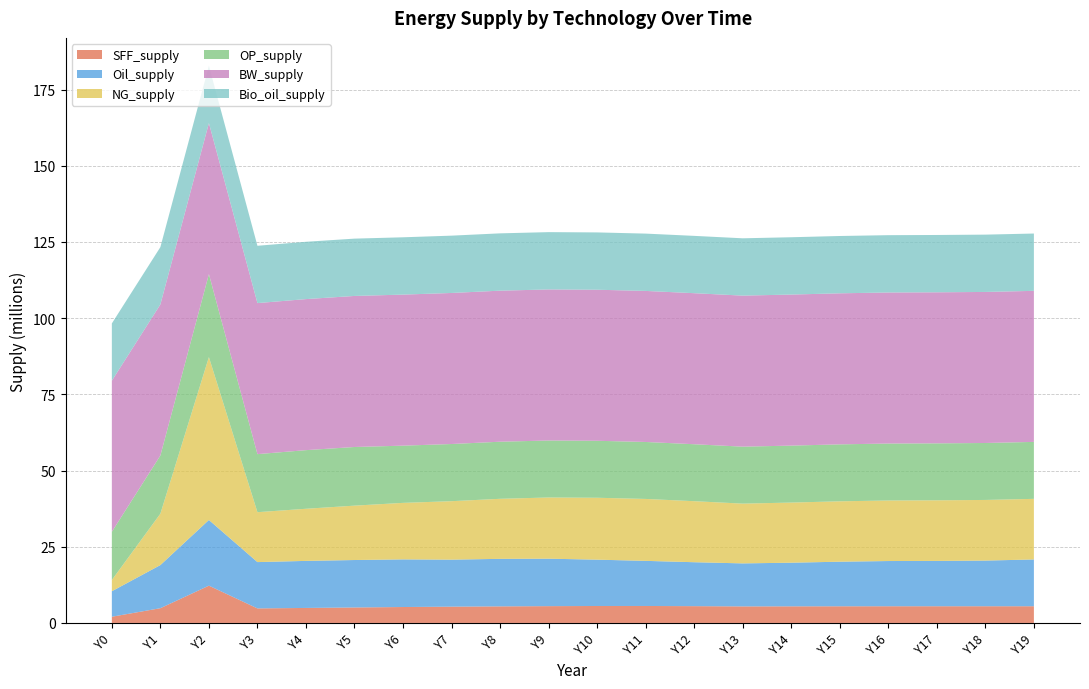

Reading right to left, extract all data points from this chart.

SFF_supply: 5480370.6	5481698.2	5480765.9	5476118.3	5466213.6	5449729.8	5425668.4	5508743.4	5567807.5	5563539.6	5511869.4	5439544.1	5347150.2	5225295.4	5078030.5	4923041.9	4768287.0	12231994.1	4837847.8	2037600.8
Oil_supply: 15346954.9	14979251.6	14869036.5	14835248.8	14626071.4	14315162.4	14113398.5	14414032.0	14800150.6	15197708.6	15570259.2	15588614.5	15416103.0	15625245.7	15566453.7	15433640.2	15194768.7	21549718.5	14150324.0	8360591.9
NG_supply: 19884945.9	19892366.1	19887823.6	19863673.7	19812880.1	19729465.6	19609111.5	20021296.7	20316843.8	20311142.0	20078047.3	19701490.5	19184445.3	18543767.7	17839546.4	17101162.5	16373900.0	53432806.2	16857220.8	3685435.4
OP_supply: 18686010.3	18686017.6	18686035.2	18686073.2	18686142.8	18686333.6	18686718.9	18687325.7	18689578.6	18693268.1	18697642.1	18727878.2	18755988.1	18772000.3	19241892.4	19233855.5	19044208.4	27230058.1	19097229.1	15820207.4
BW_supply: 49555455.0	49555455.0	49555455.0	49555455.0	49555455.0	49555455.0	49555455.0	49555455.0	49555455.0	49555455.0	49555455.0	49555455.0	49555455.0	49555455.0	49555455.0	49555455.0	49555455.0	49555455.0	49555455.0	49555455.0
Bio_oil_supply: 18803921.4	18803921.4	18803921.4	18803921.4	18803921.4	18803921.4	18803921.4	18803921.4	18803921.4	18803921.4	18803921.4	18803921.4	18803921.4	18803921.4	18803921.4	18803921.4	18803921.4	18803921.4	18803921.4	18803921.4